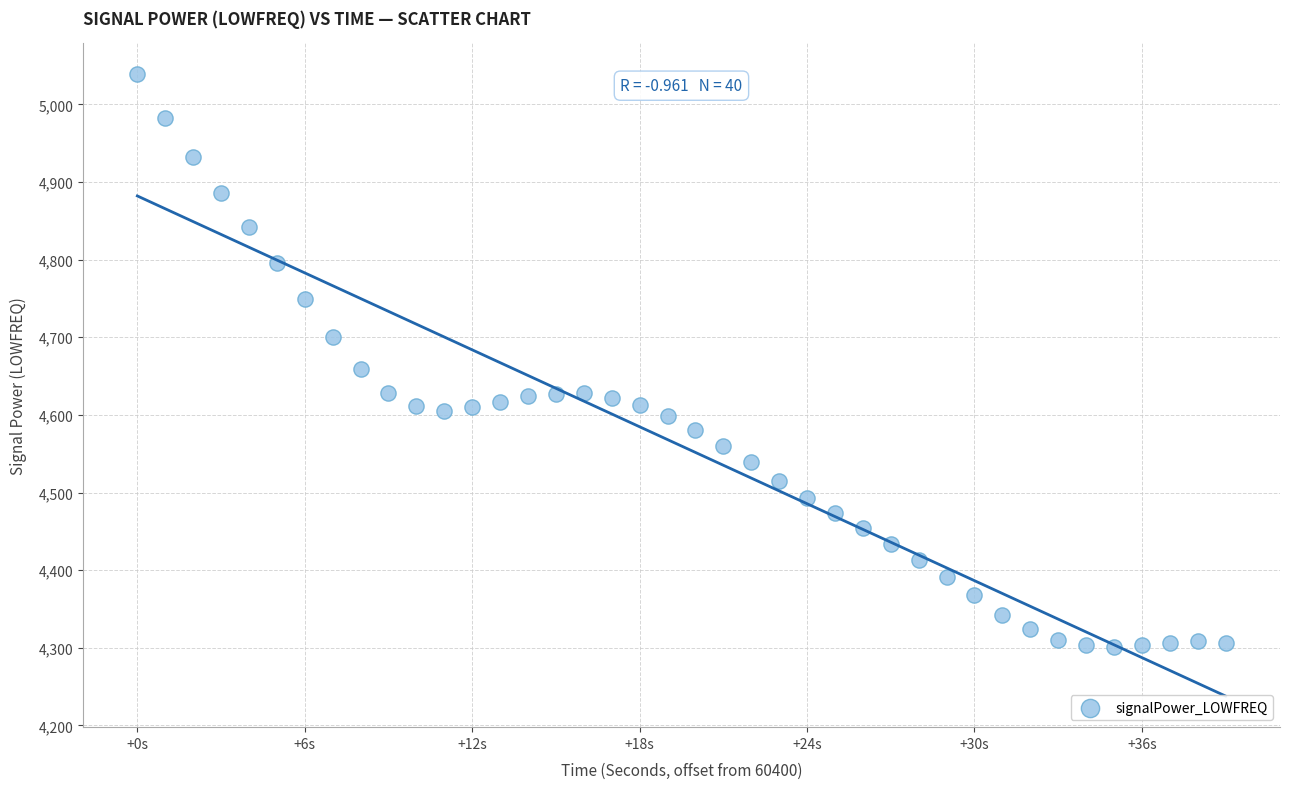

What is the range of X values (max minus min)?

39.0